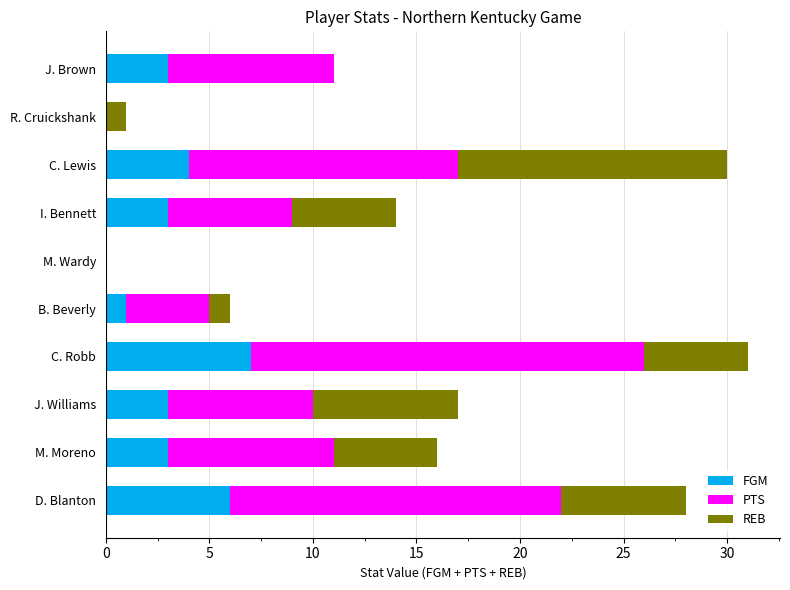

At which label does FGM reach its peak?

C. Robb